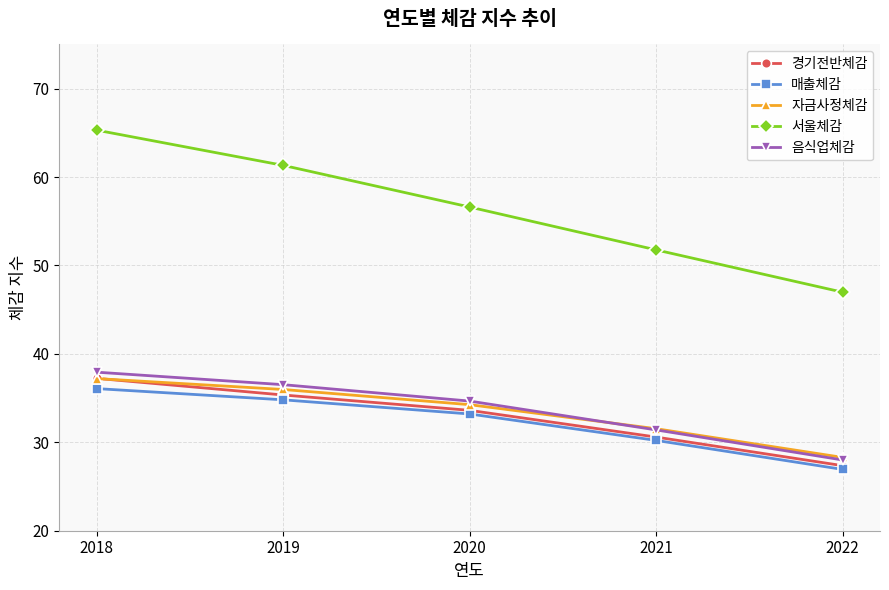

What is the spread (max minus min) of values at 2022?

20.0